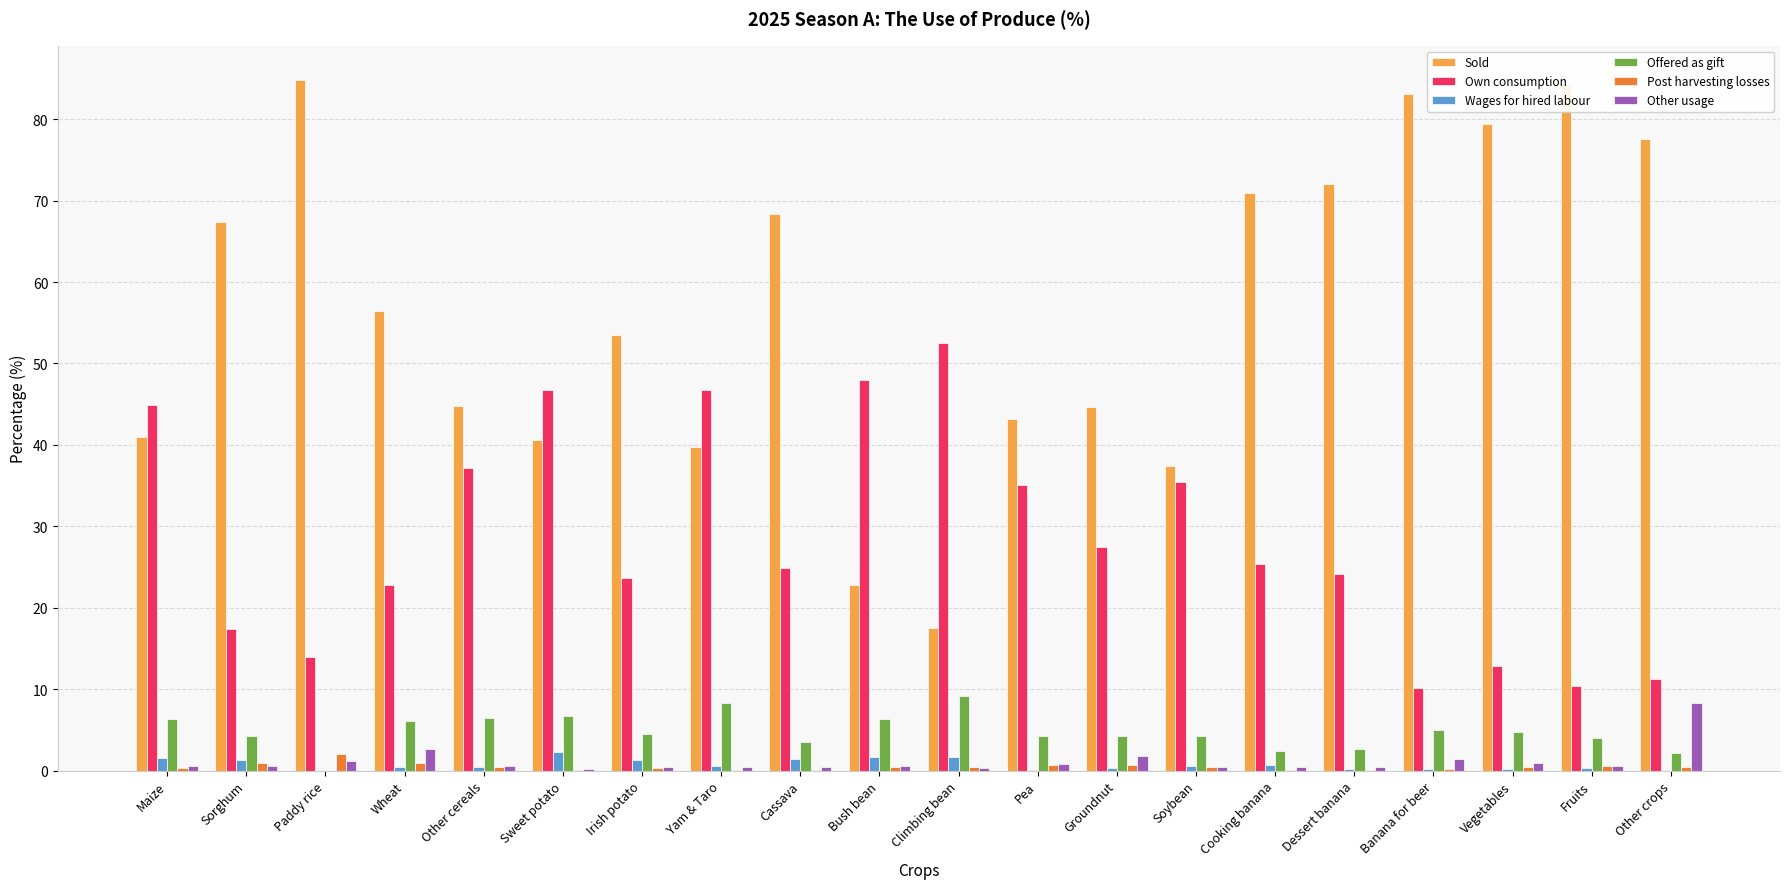

Count the number of categories in the chart.

20